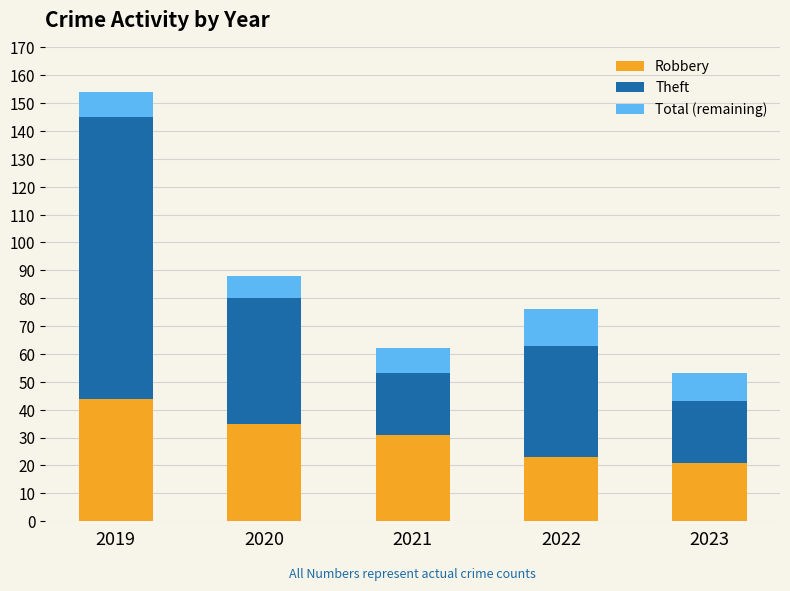

The value of Robbery at 2021 is 31. True or false?

True